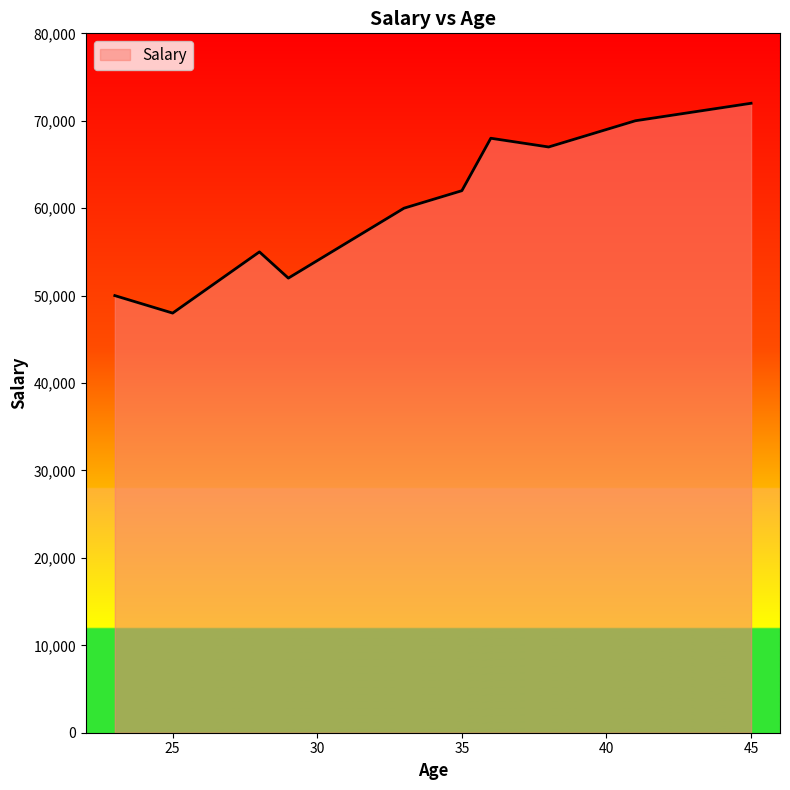

What is the difference between the maximum and minimum values?

24000